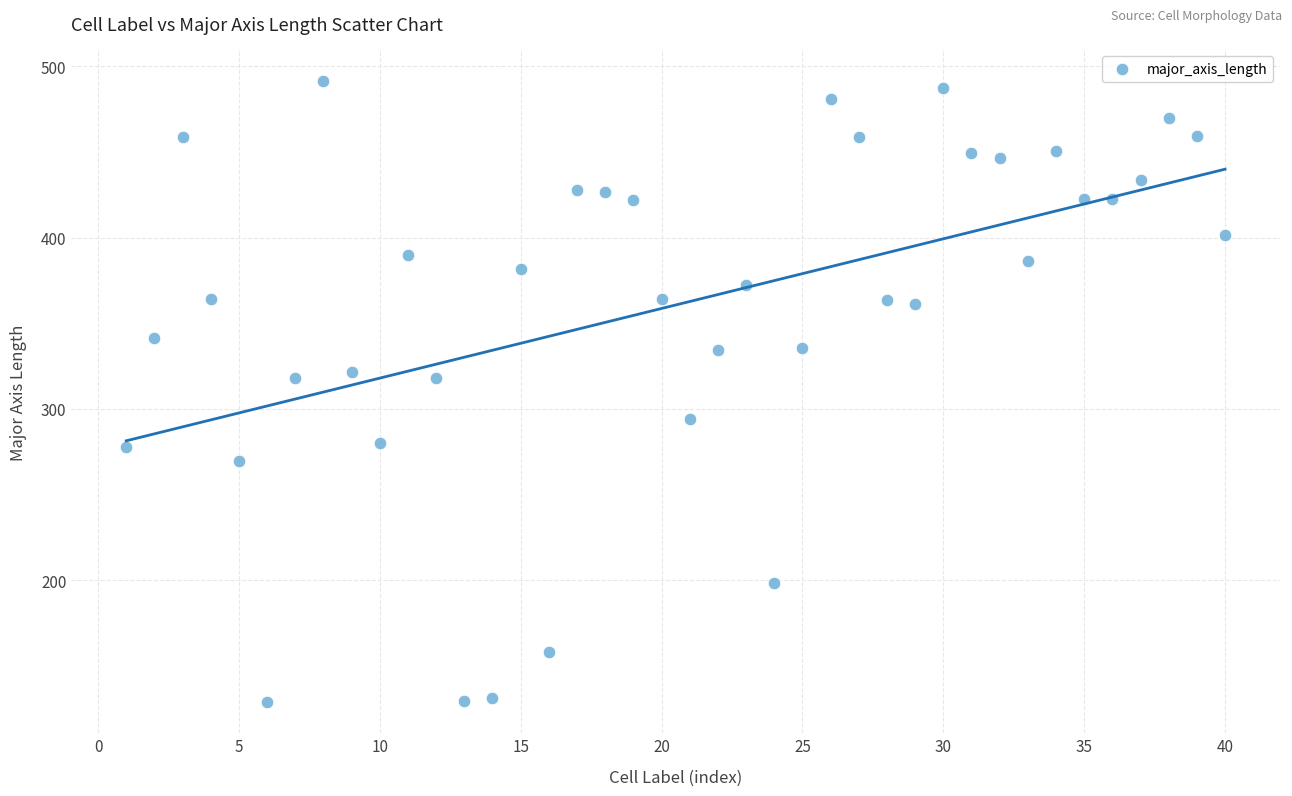

What is the range of X values (max minus min)?

39.0